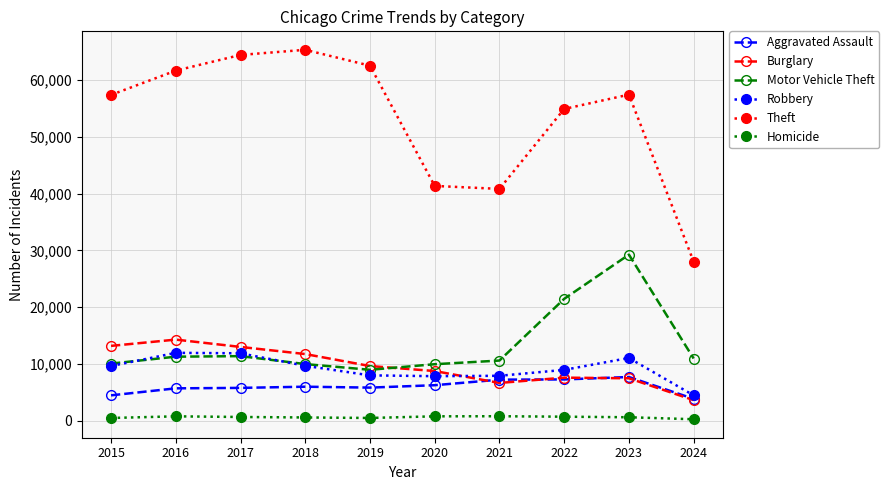

In Theft, how many points are lower than both neighbors (excluding endpoints)?

1